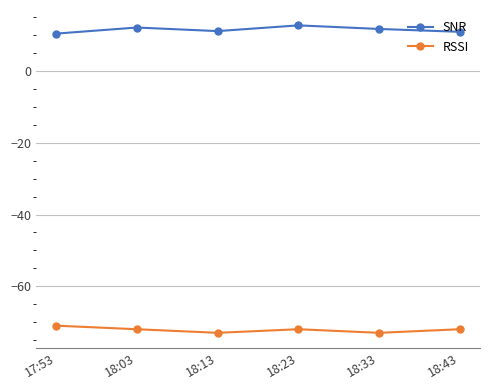

What is the value of the RSSI point at the 1st from the left?

-71.0